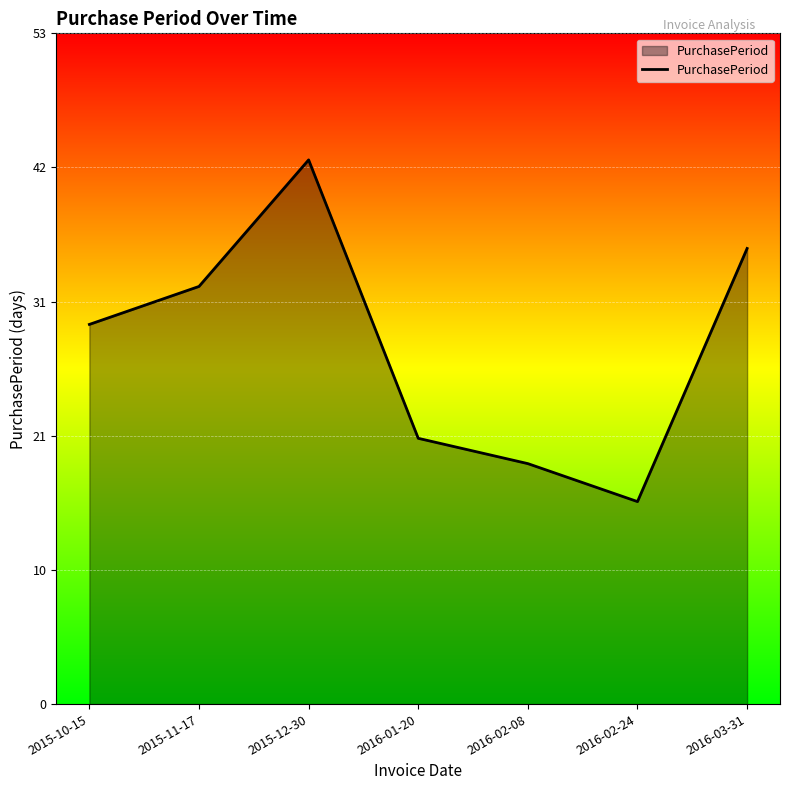

Is this an area chart (filled region under the line)?

Yes